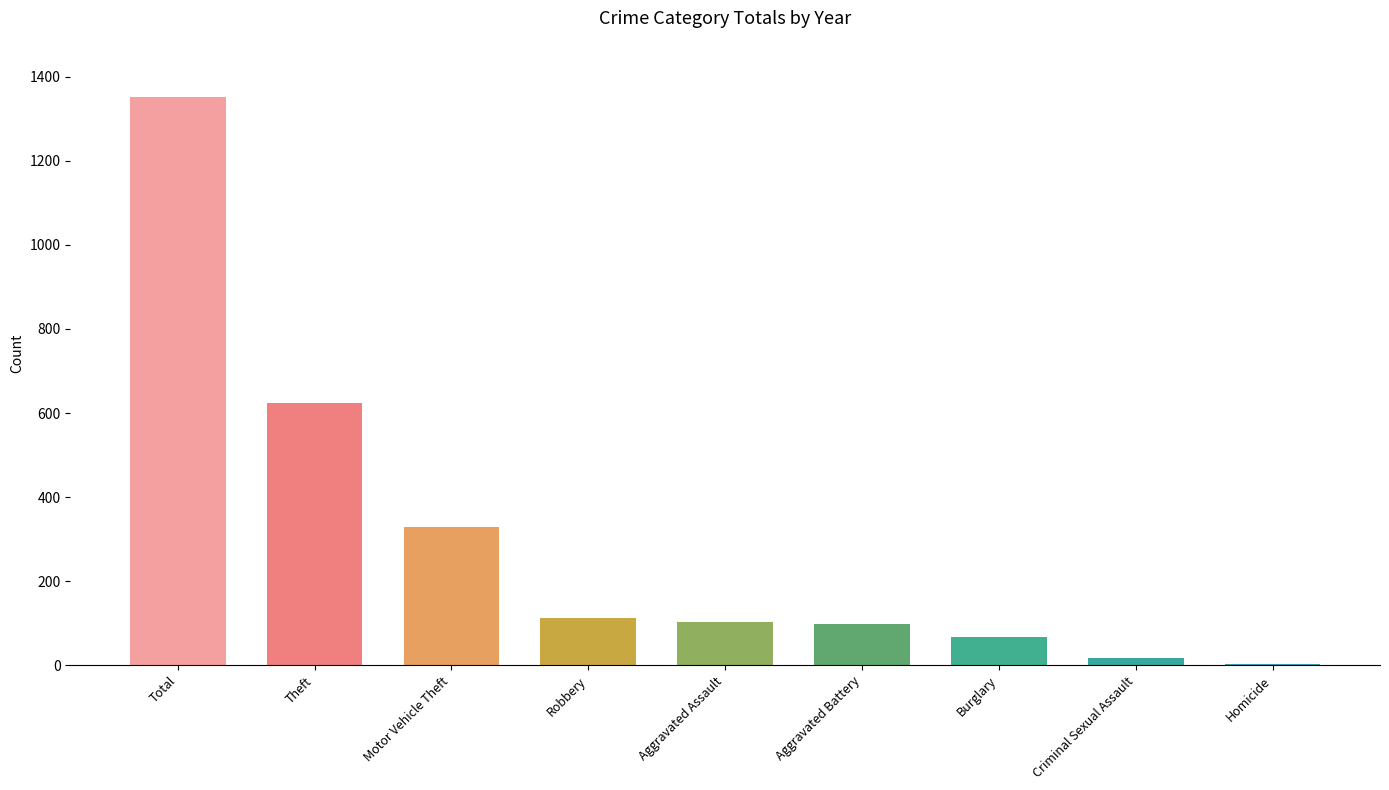

True or false: the data shows 102 at Aggravated Assault.

True